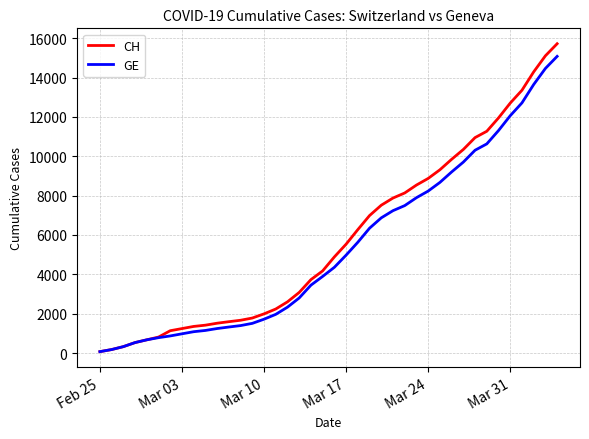

Which series has the widest spread of values?

CH